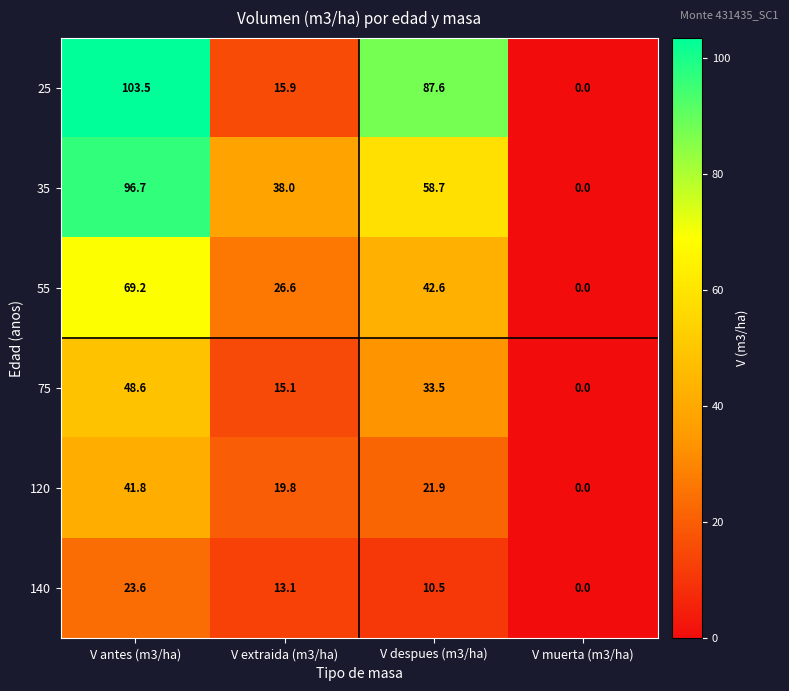

The 140 series shows -13.1 at V muerta (m3/ha). True or false?

False